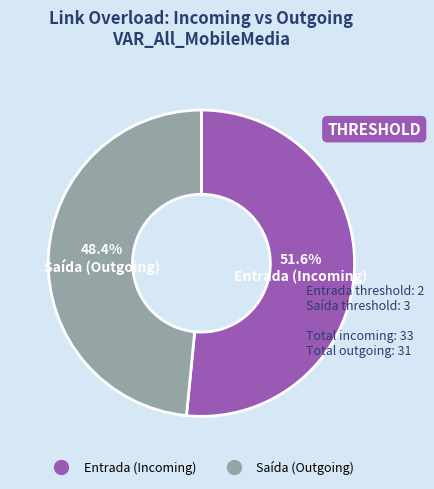

How many slices are in this pie chart?

2